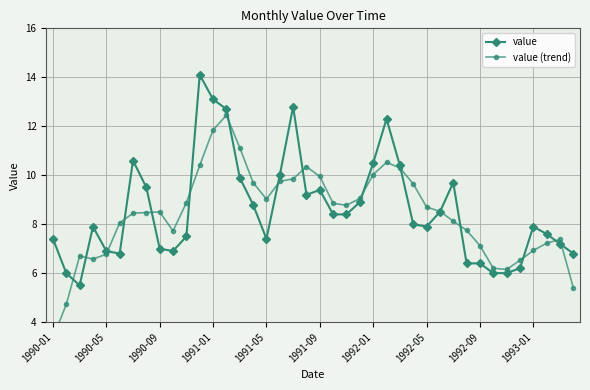

What are all the series names shown in the legend?

value, value (trend)